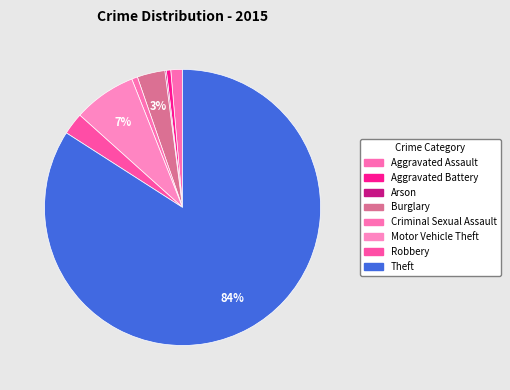

What is the ratio of the value at Robbery to the value at Aggravated Assault?

1.9